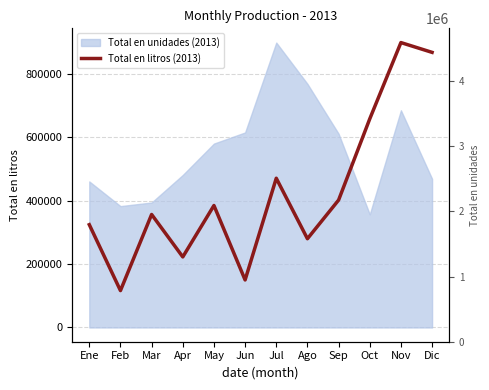

Is it true that the value at Feb is 116286?

True